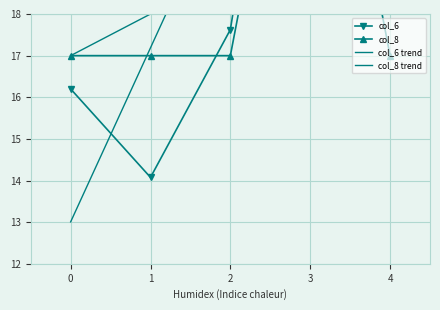

The col_6 series shows 45.1 at 3. True or false?

False